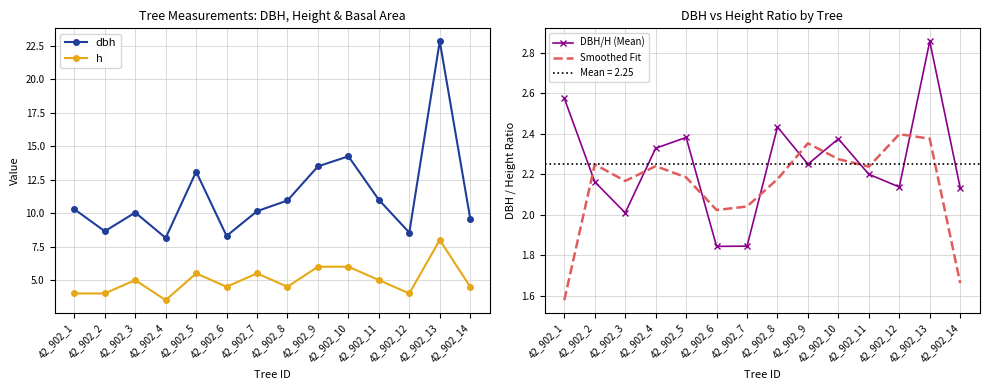

What is the value of the DBH/H (Mean) point at the 14th from the left?

2.1